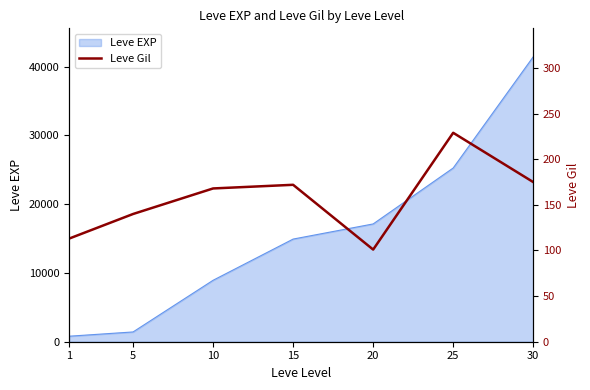

Which category has the lowest value across all series?

20